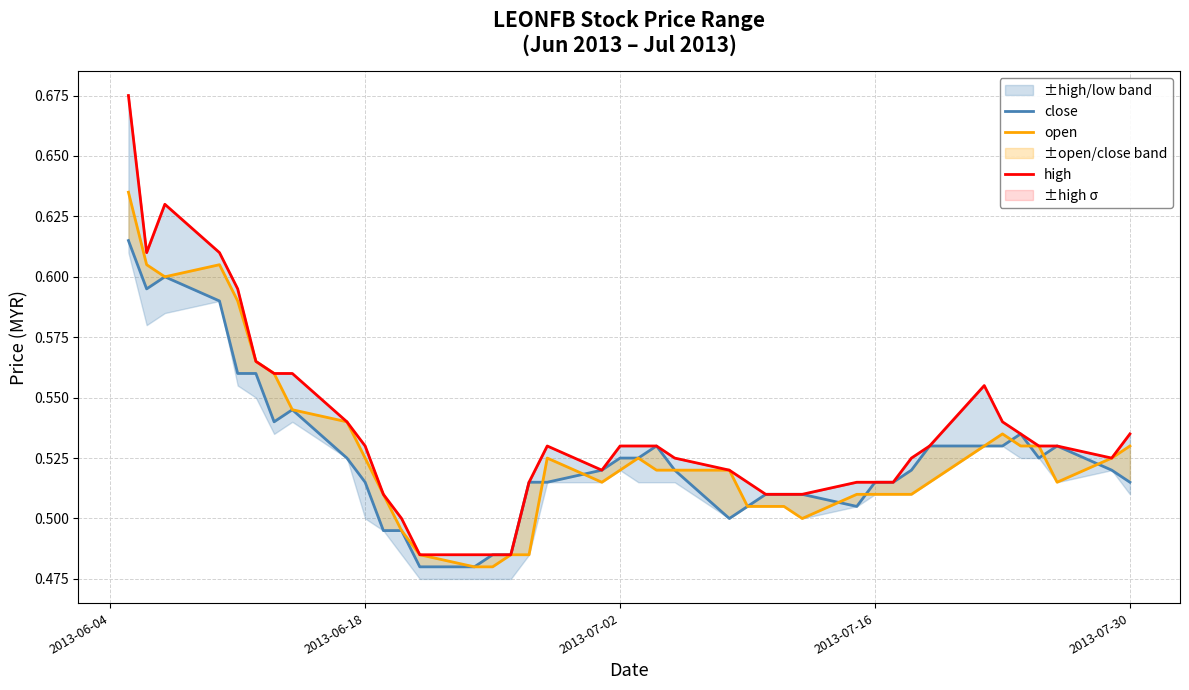

Is this an area chart (filled region under the line)?

No